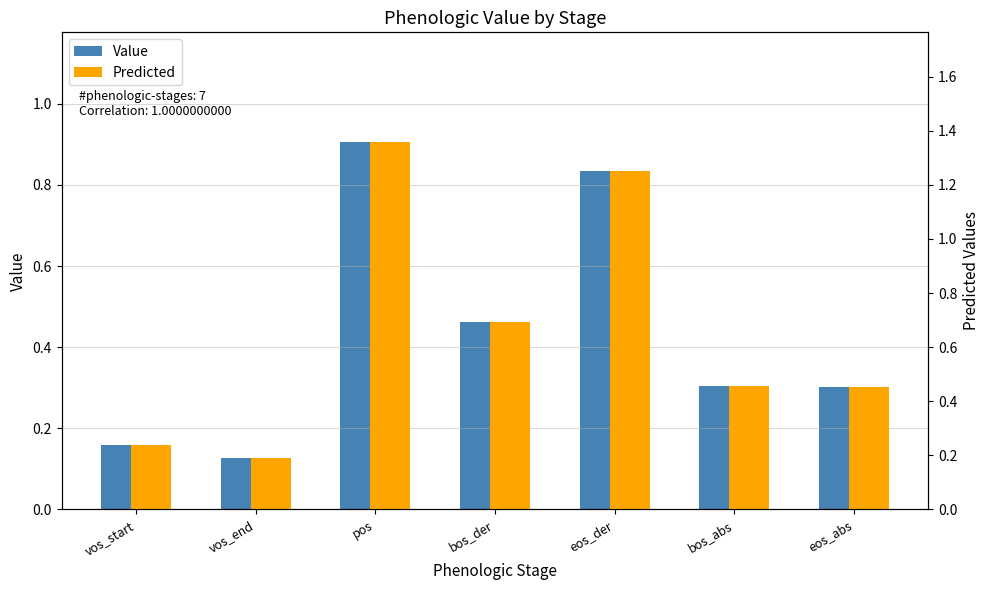

Which series has the widest spread of values?

Predicted